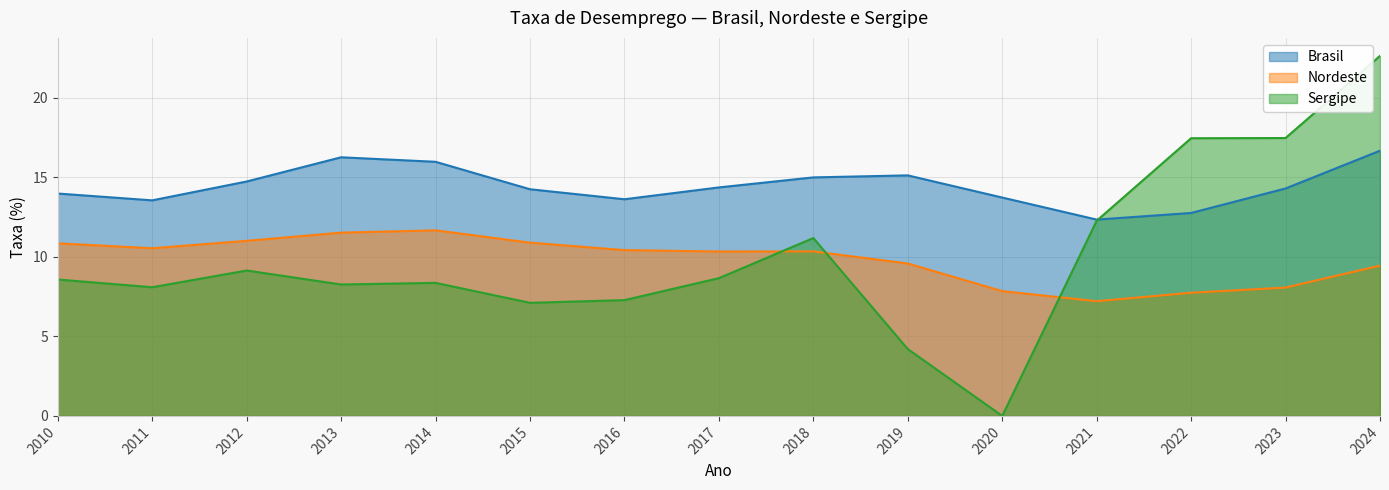

Where does the Nordeste series first go above 10?

2010